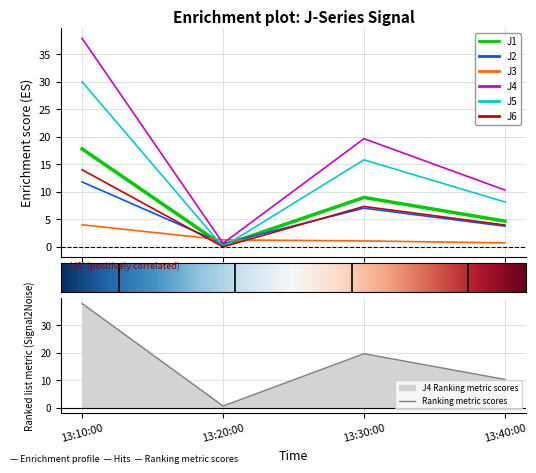

How many data points in J3 are less than 1?

1